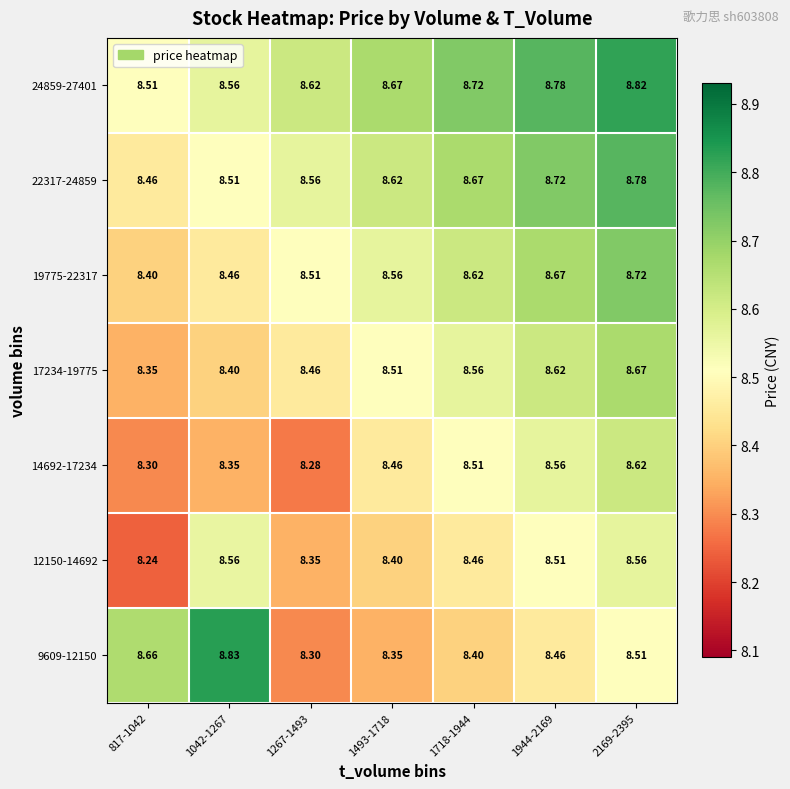

Is the value of 9609-12150 at 817-1042 greater than the value of 17234-19775 at 1267-1493?

Yes